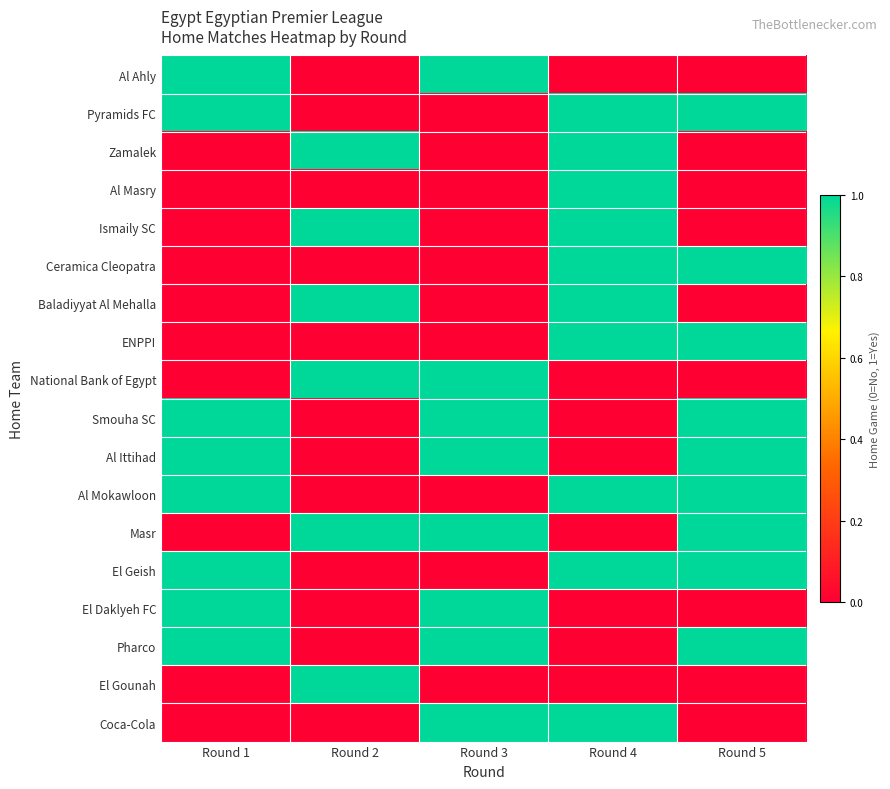

Between Round 4 and Round 5, which series saw the biggest shift?

Zamalek